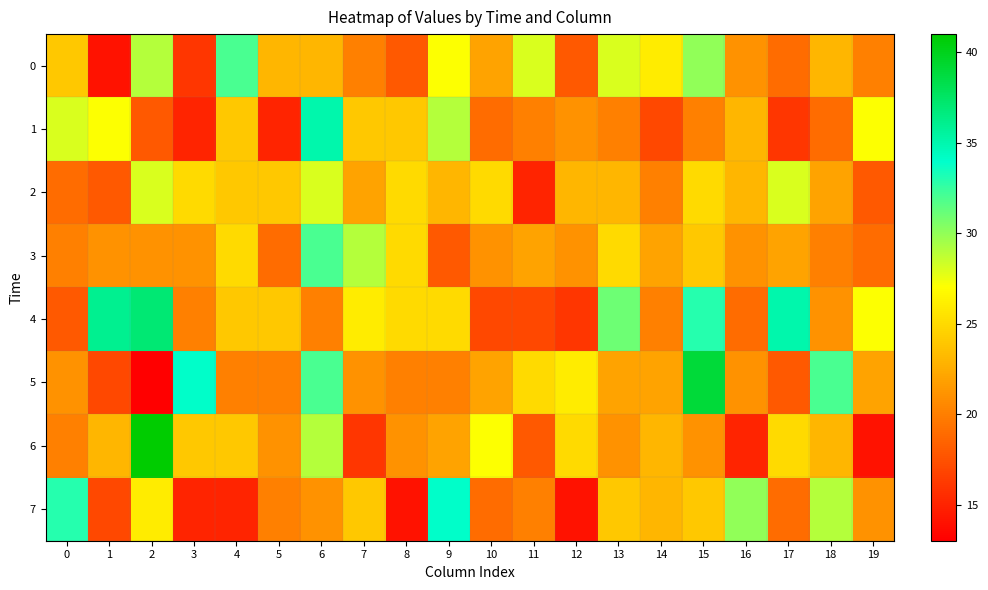

What is the maximum value shown in the chart?

41